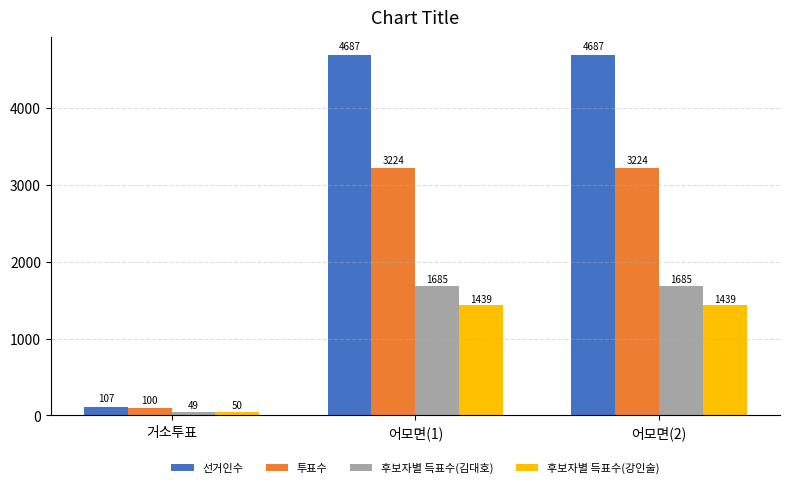

What is the total value across all series at 어모면(2)?

11035